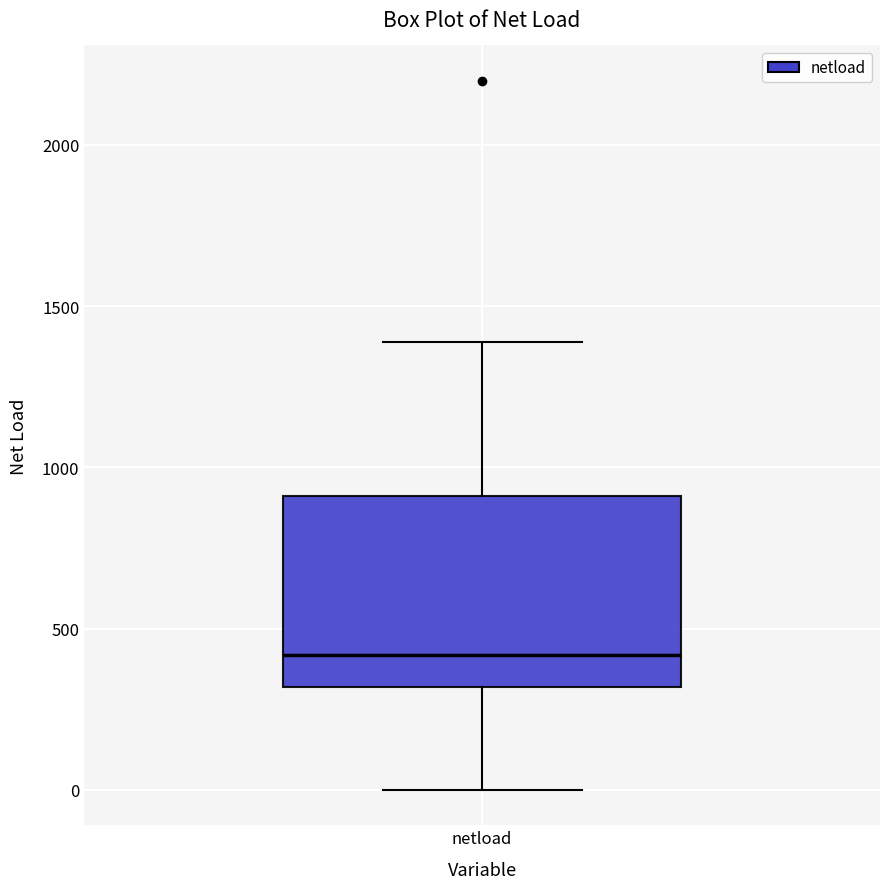

Read this box plot against the y-axis: the position of the median line, the range covered by the box, and the ends of both whiskers. The values are not printed on the chart, so give them approximately, as read against the axis.

median 400, box 300 to 900, whiskers 0 to 1400